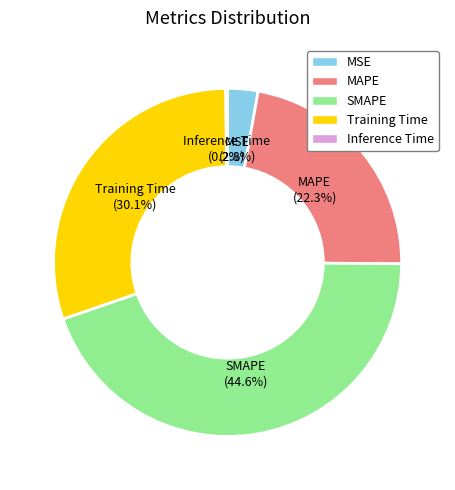

Do SMAPE and MAPE together represent more than half of the pie?

Yes